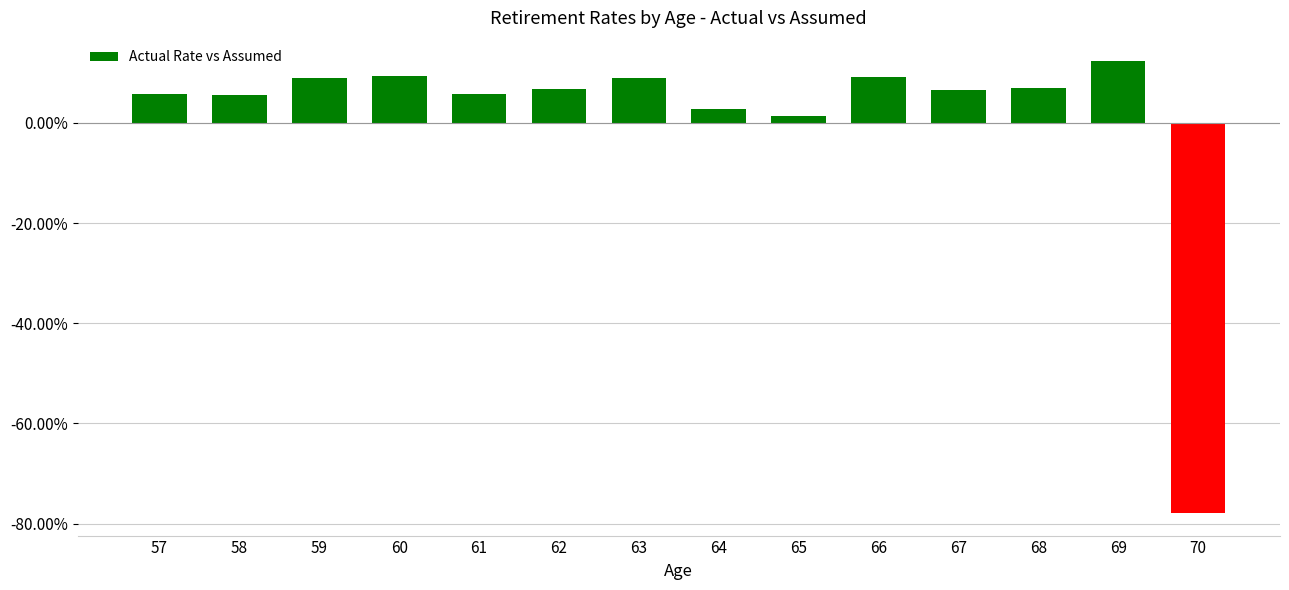

Are the bars horizontal?

No